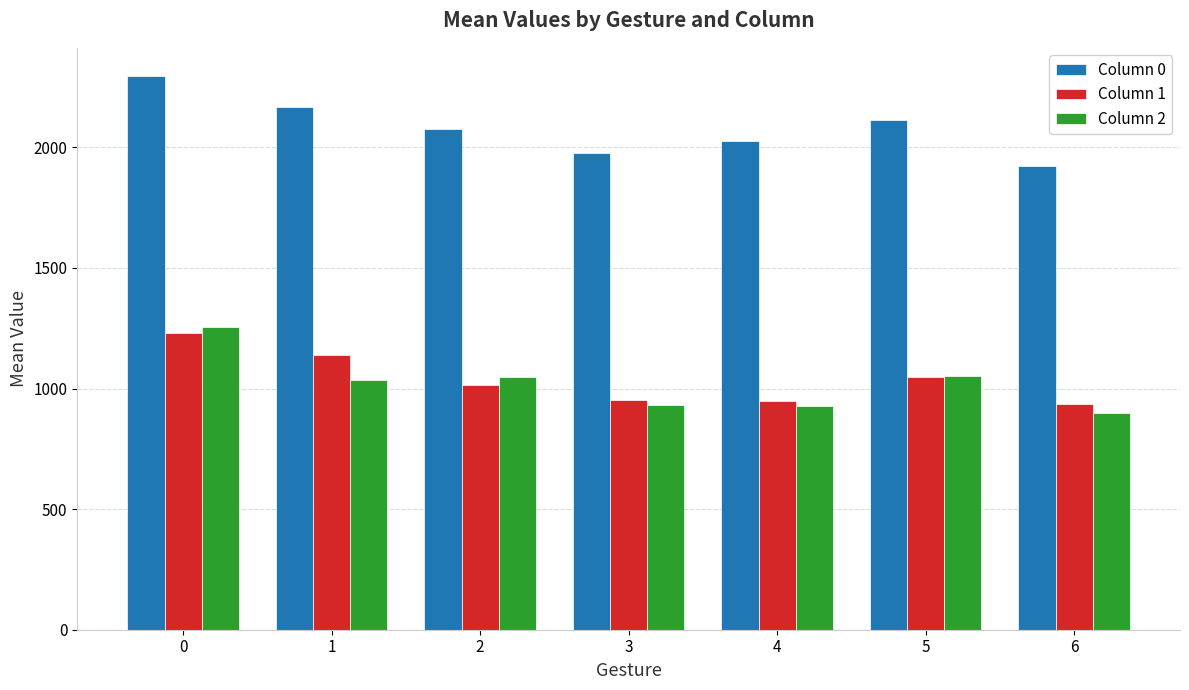

What is the approximate value of Column 0 at 3?

1975.5